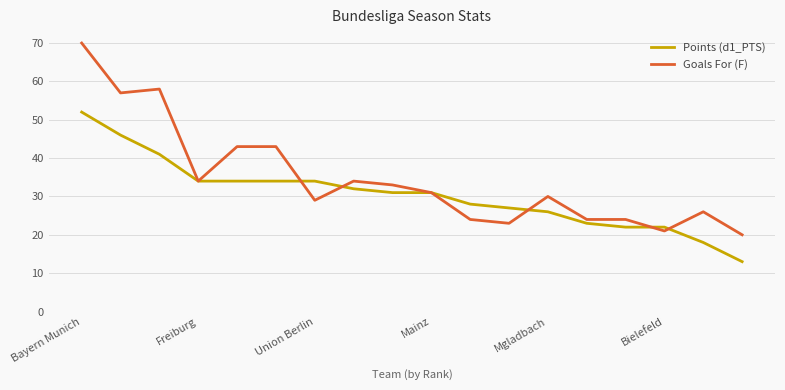

Which series has the largest range (max minus min)?

Goals For (F)